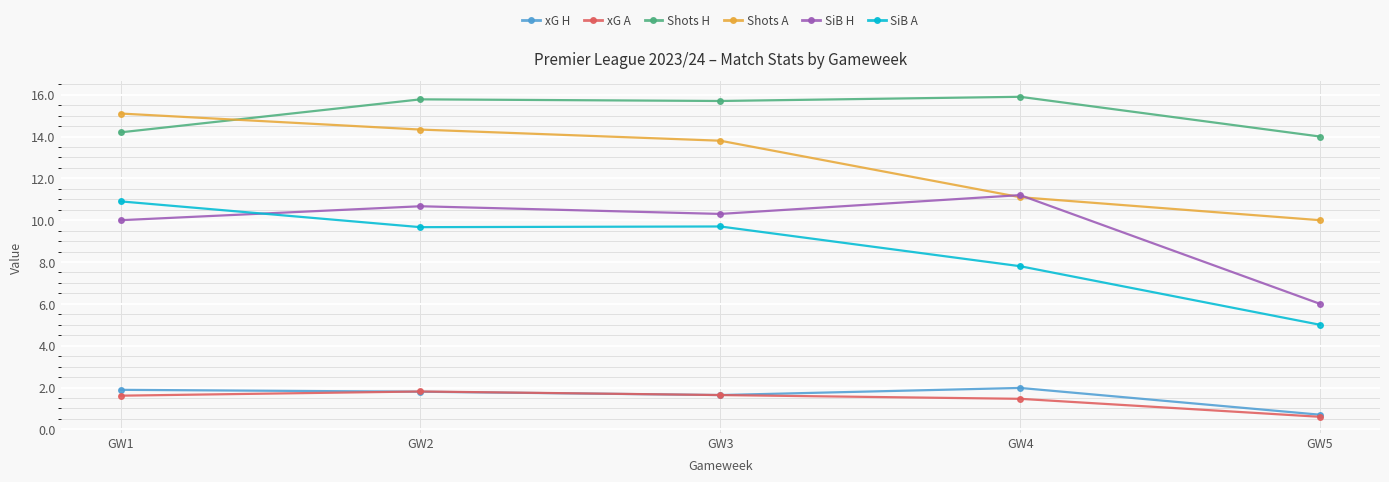

How many values in the xG H series are below 1?

1